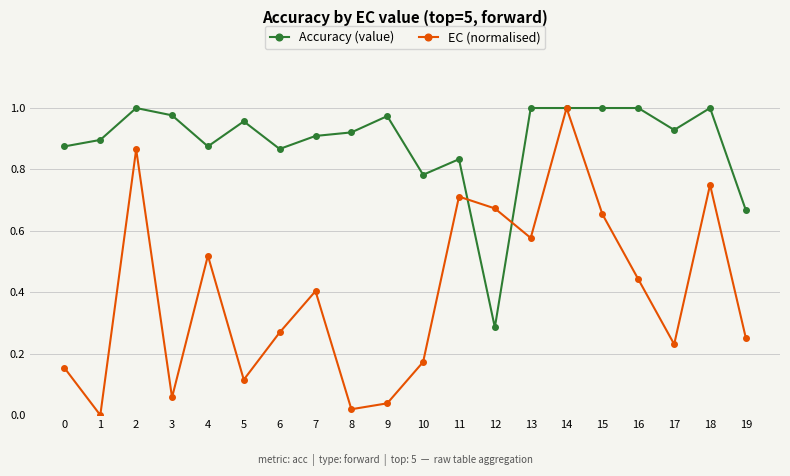

In EC (normalised), how many points are higher than both neighbors (excluding endpoints)?

6